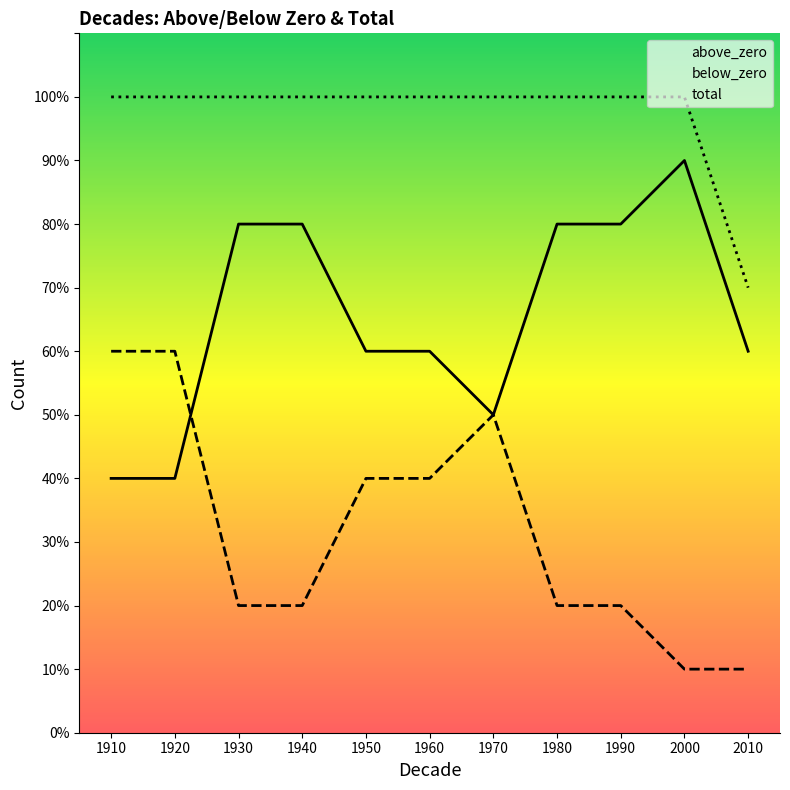

List the labels in order of below_zero value, smallest first.

2000, 2010, 1930, 1940, 1980, 1990, 1950, 1960, 1970, 1910, 1920